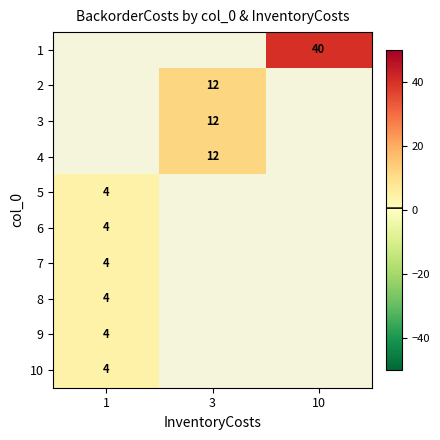

The value of 10 at 1 is 4. True or false?

True